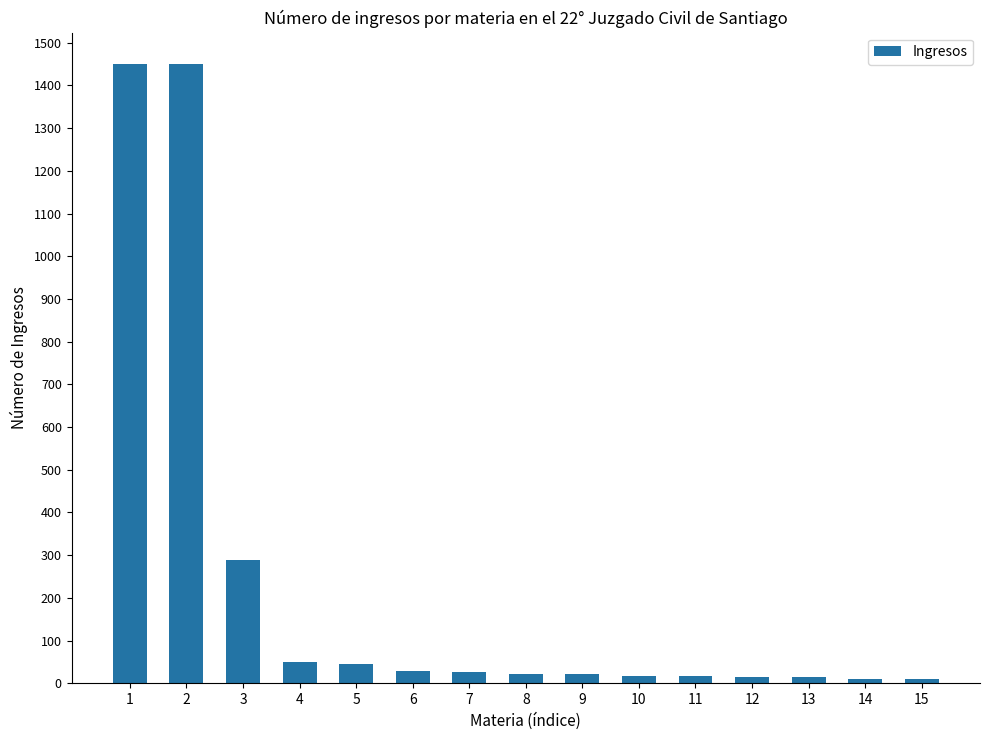

How many categories are shown in the chart?

15